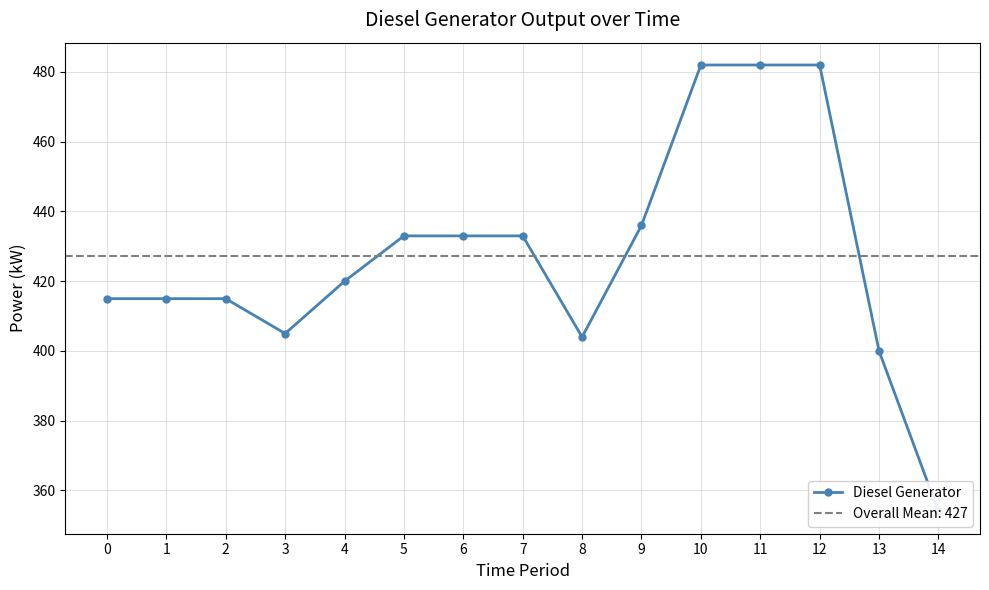

What value does the data have at 12, to the nearest 5?

480